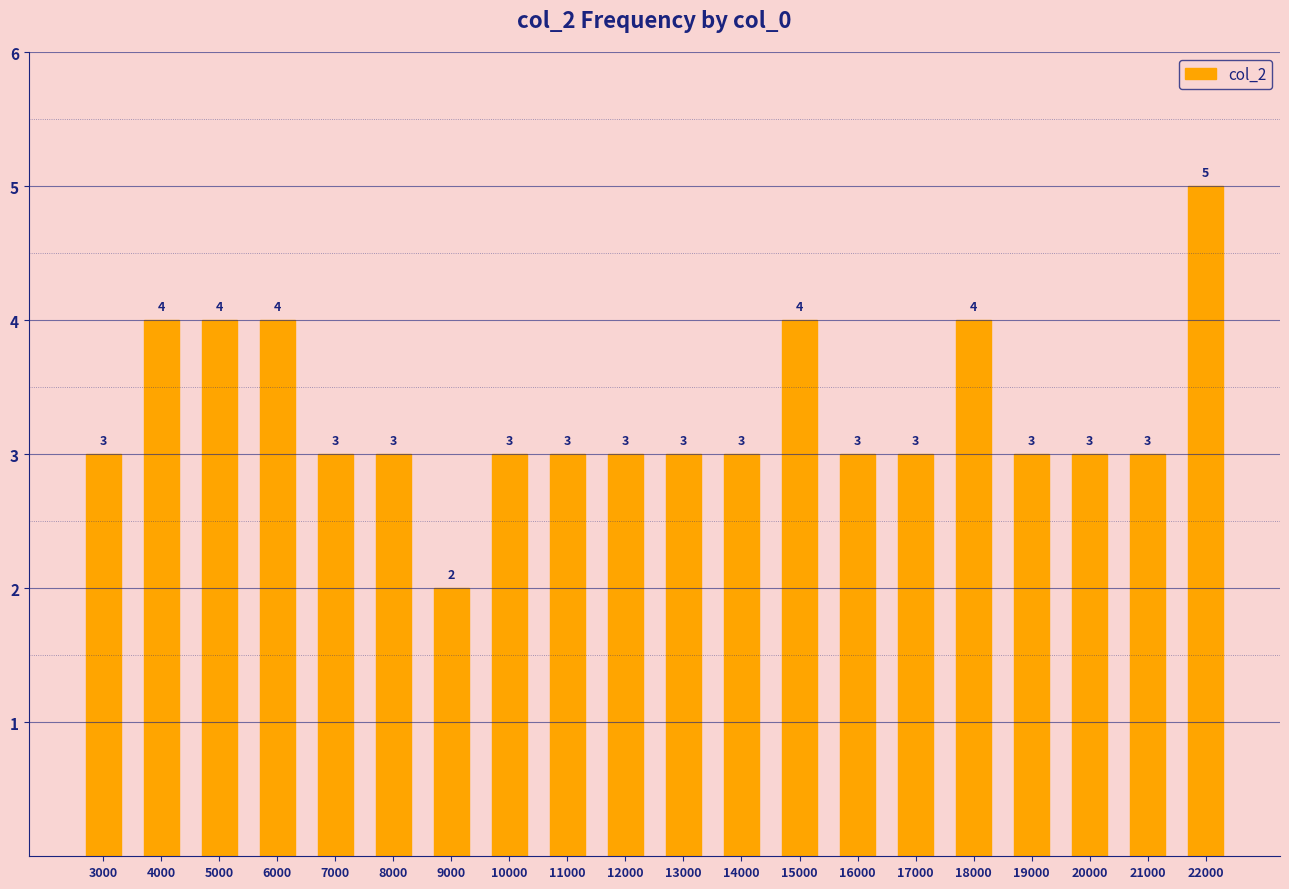

True or false: the data shows 5 at 22000.

True